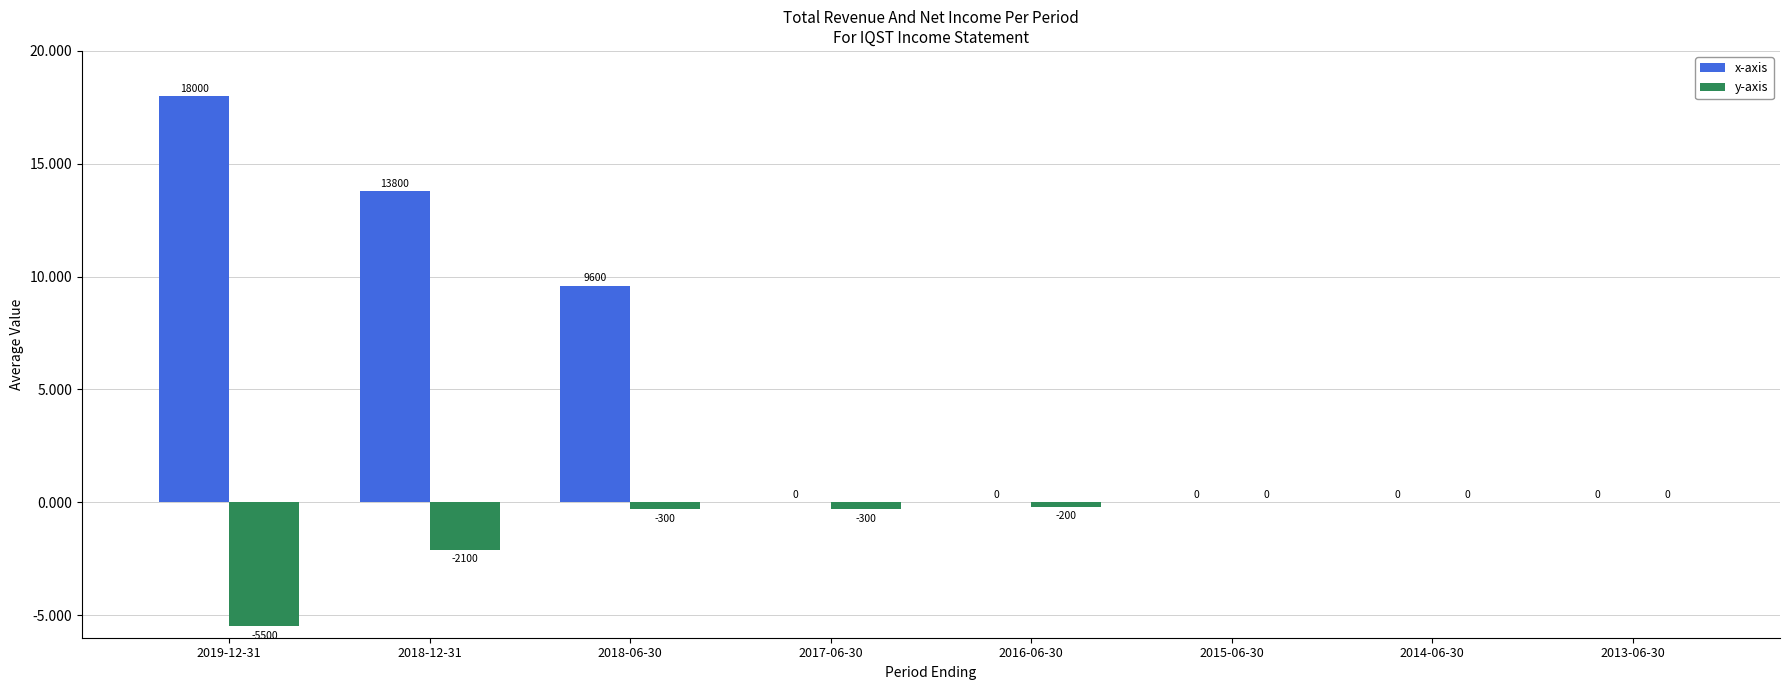

What is the highest value of the x-axis series?

18000